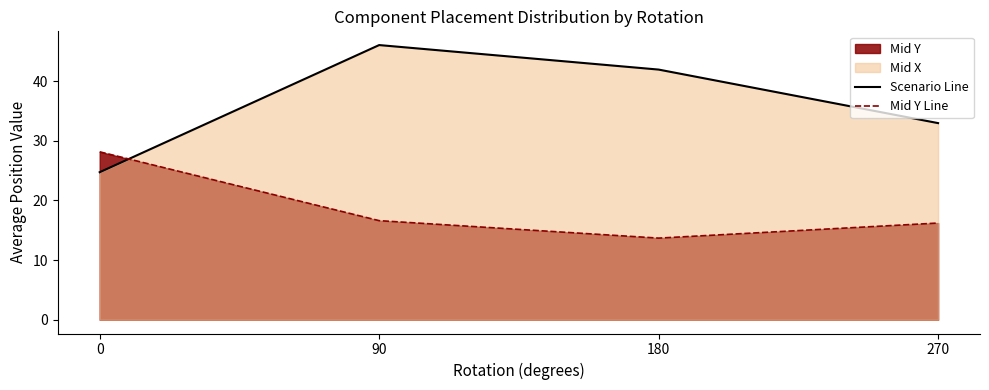

What is the sum of the Mid Y Line values at 90 and 180?

30.3